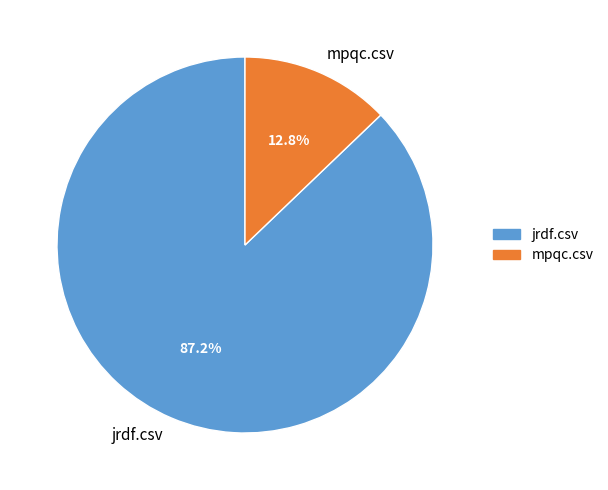

Which category has the smallest portion of the pie?

mpqc.csv